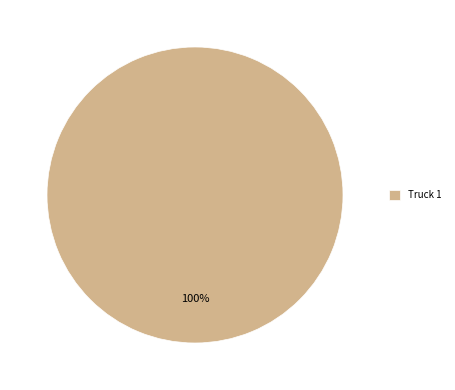

What percentage is the Truck 1 slice, to the nearest percent?

100%